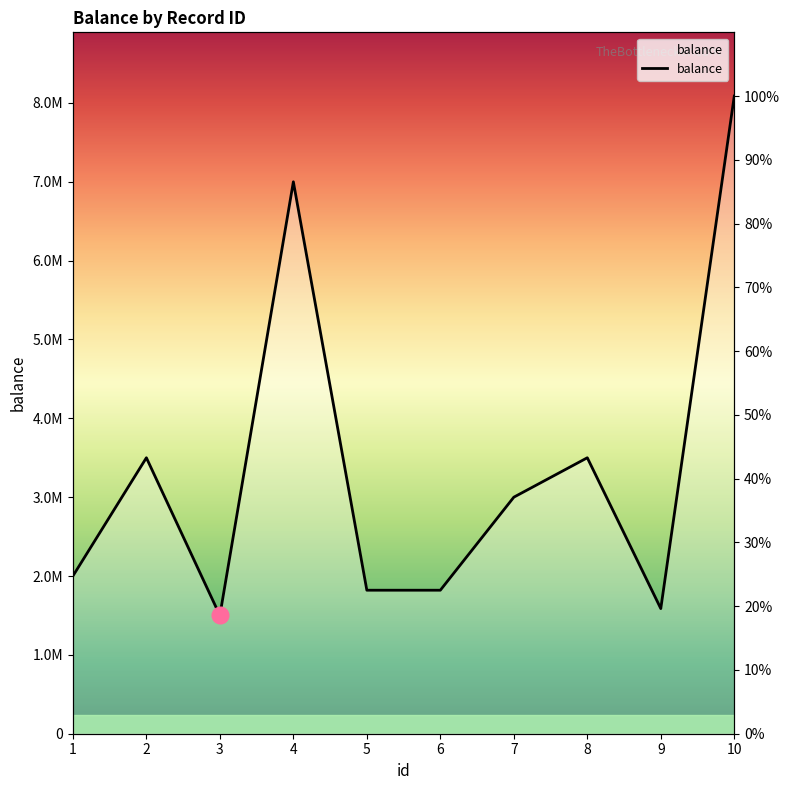

The value at 8 is 3500000. True or false?

True